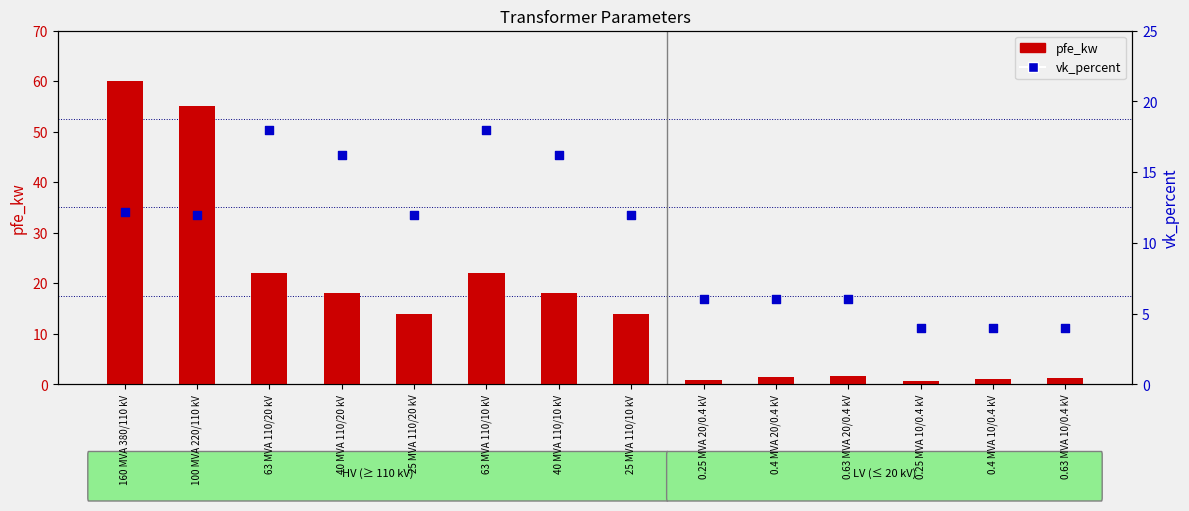

What are all the series names shown in the legend?

pfe_kw, vk_percent